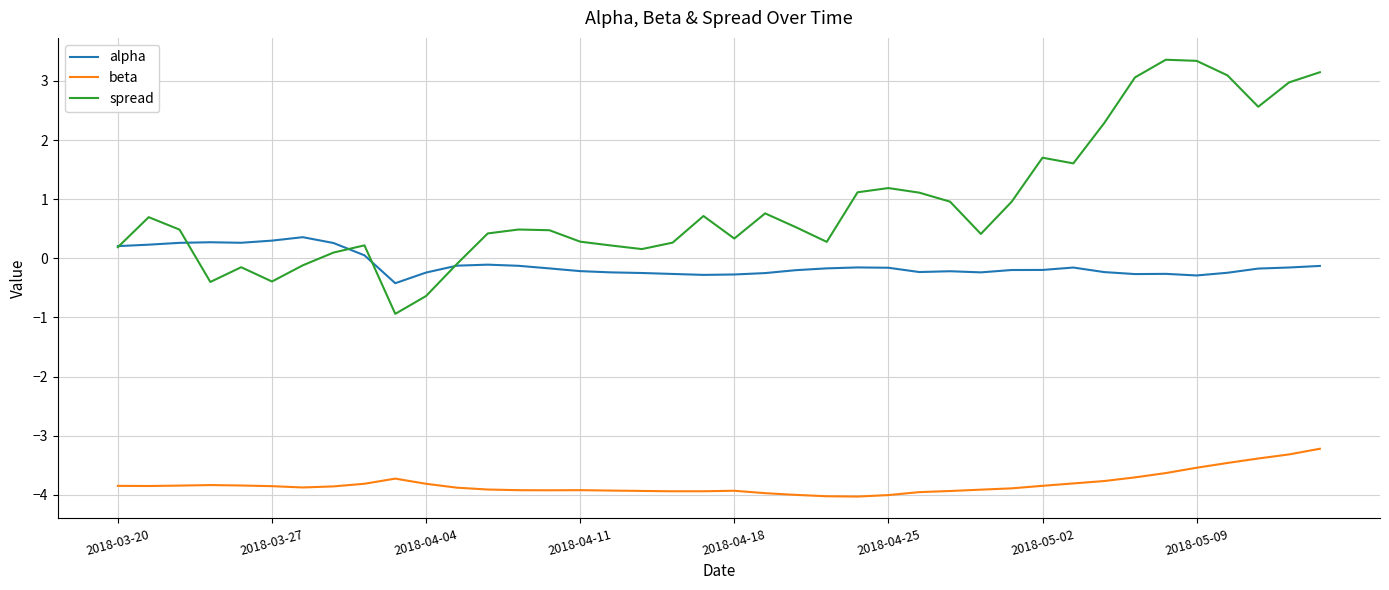

Rank the series by their average value, from lowest to highest.

beta, alpha, spread